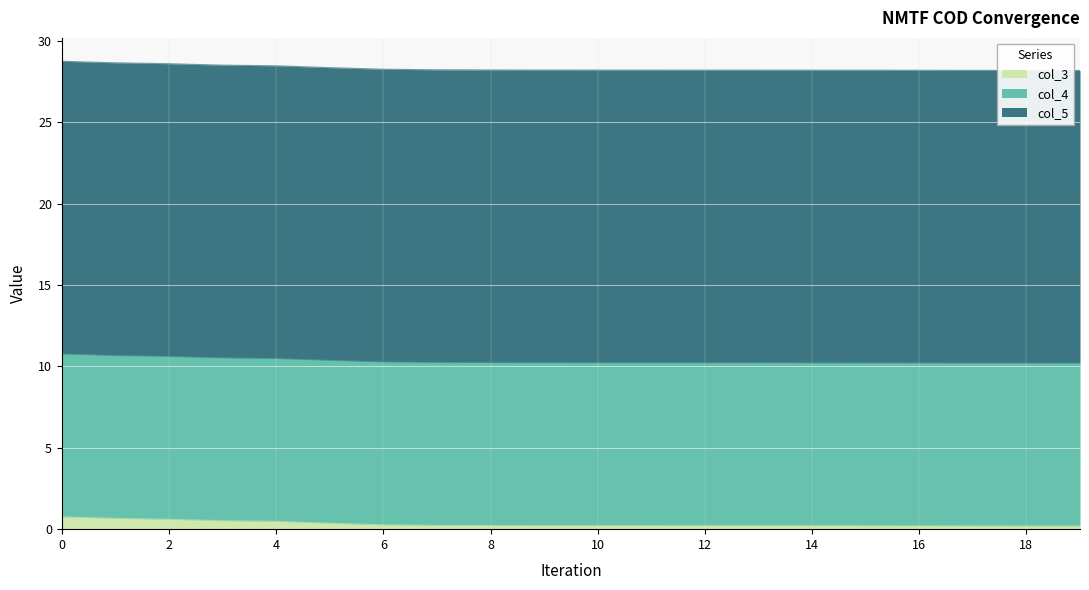

At how many categories does at least one series exceed 15?

20